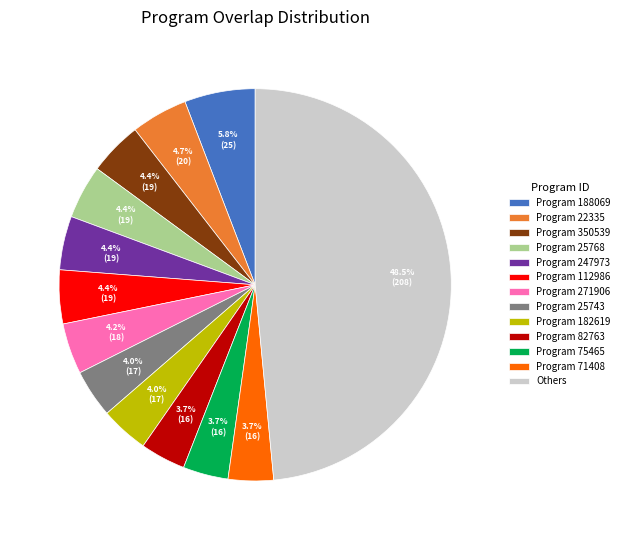

Is the sum of Program 271906 and Program 25768 greater than half?

No